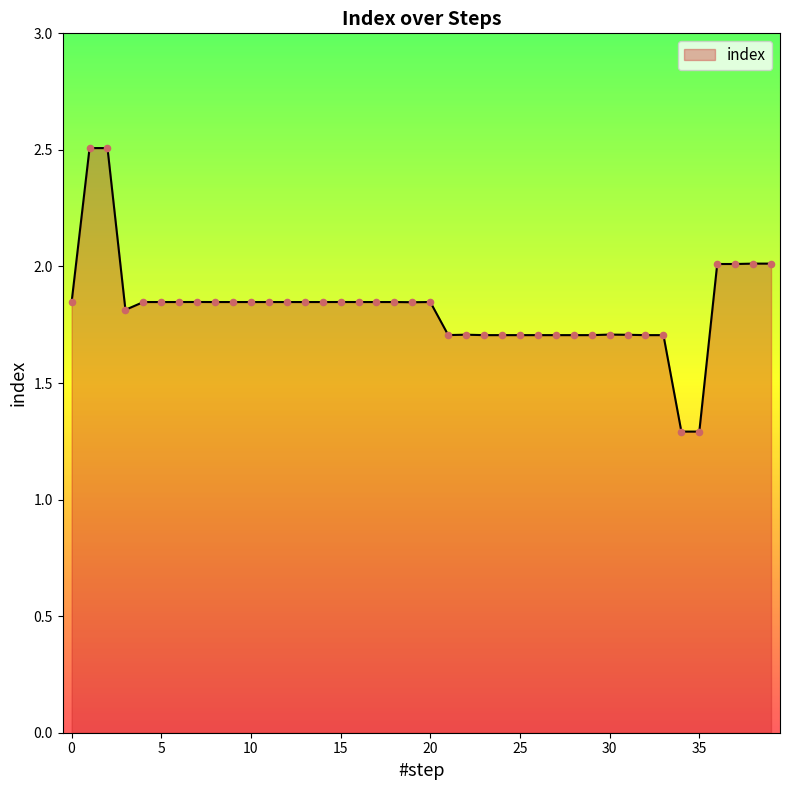

What is the minimum value shown in the chart?

1.3